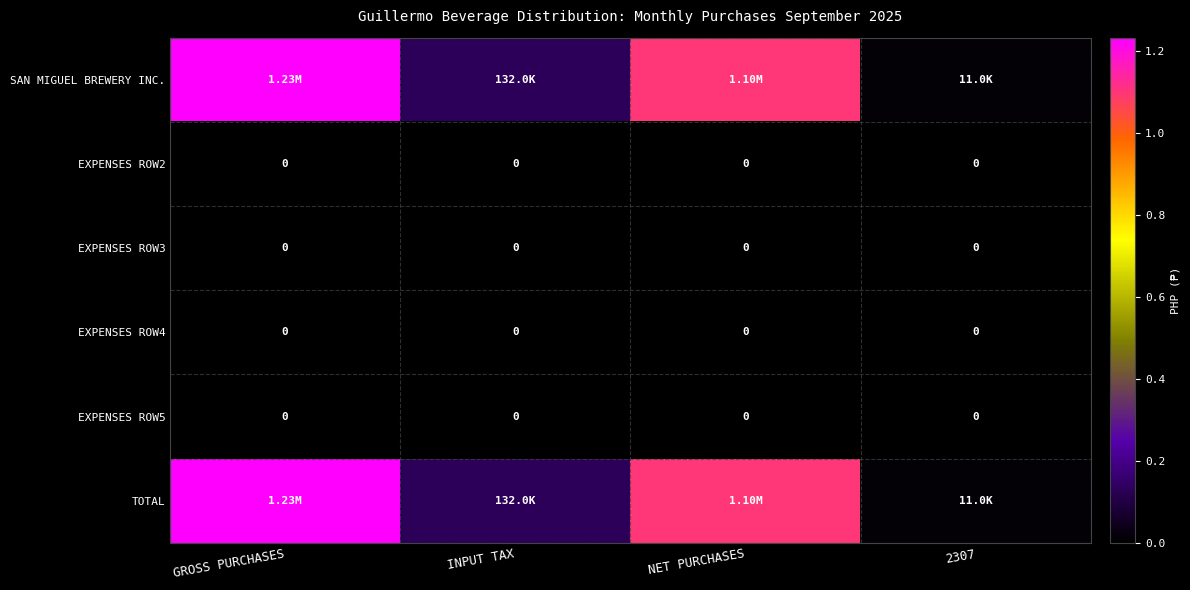

List the series in order of their peak value, lowest first.

EXPENSES ROW2, EXPENSES ROW3, EXPENSES ROW4, EXPENSES ROW5, SAN MIGUEL BREWERY INC., TOTAL